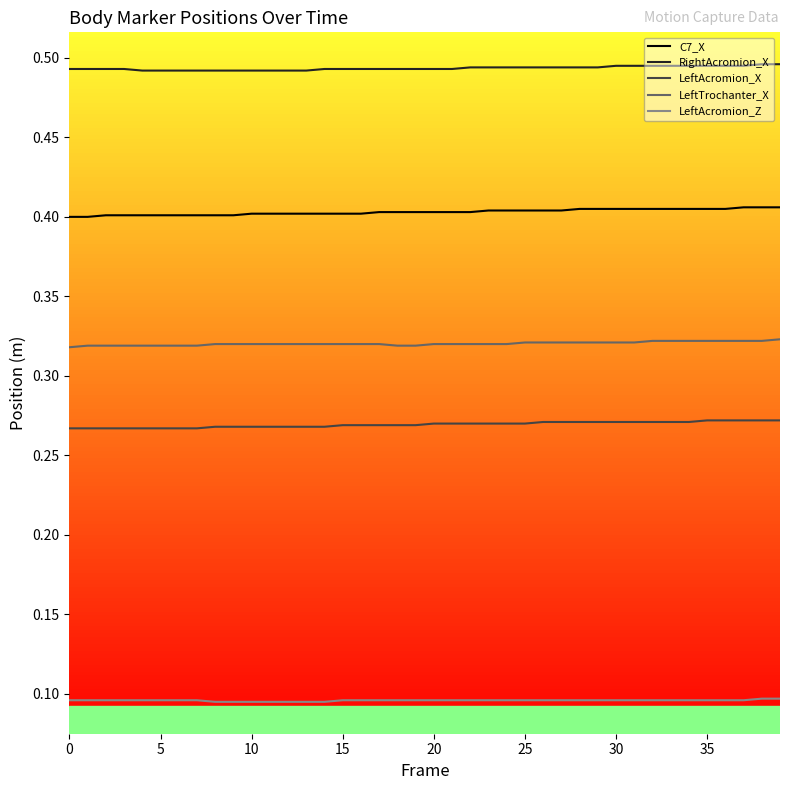

Which series has the largest total across all categories?

RightAcromion_X